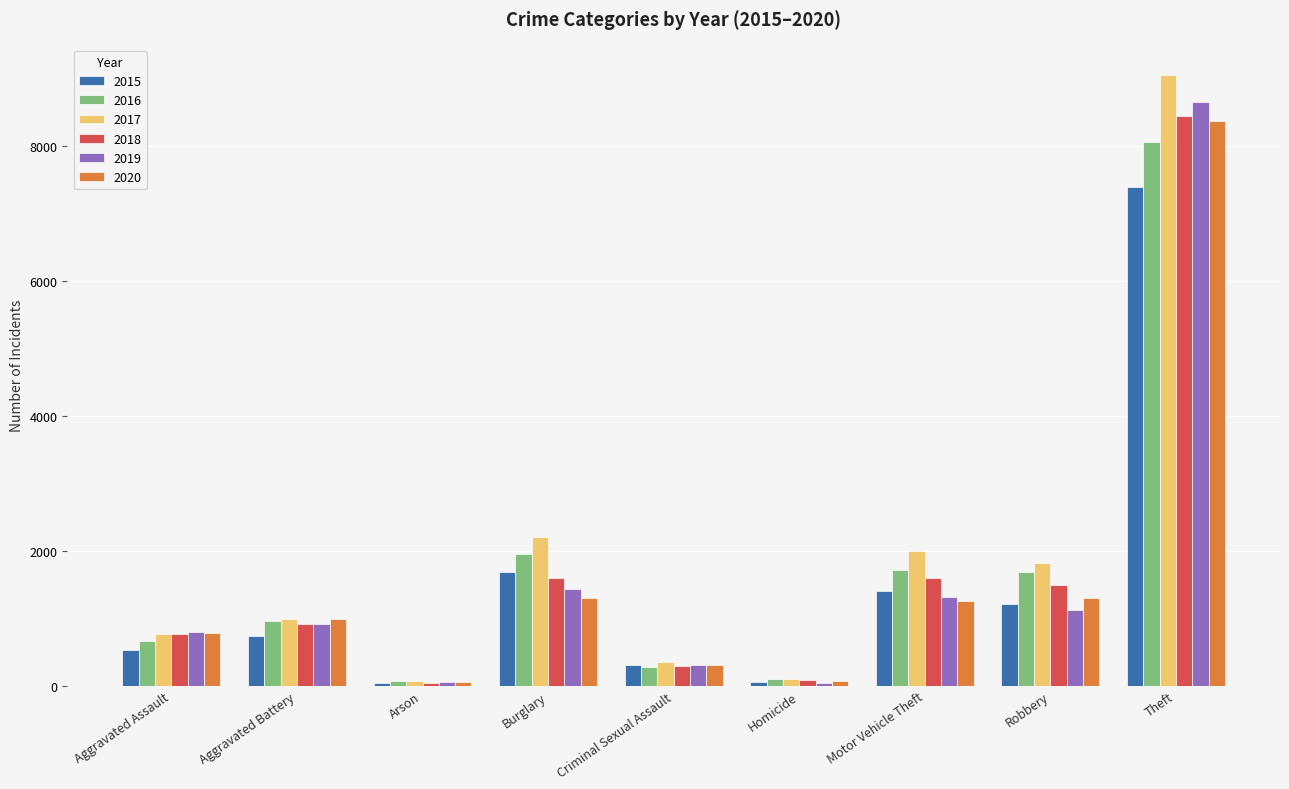

What are all the series names shown in the legend?

2015, 2016, 2017, 2018, 2019, 2020